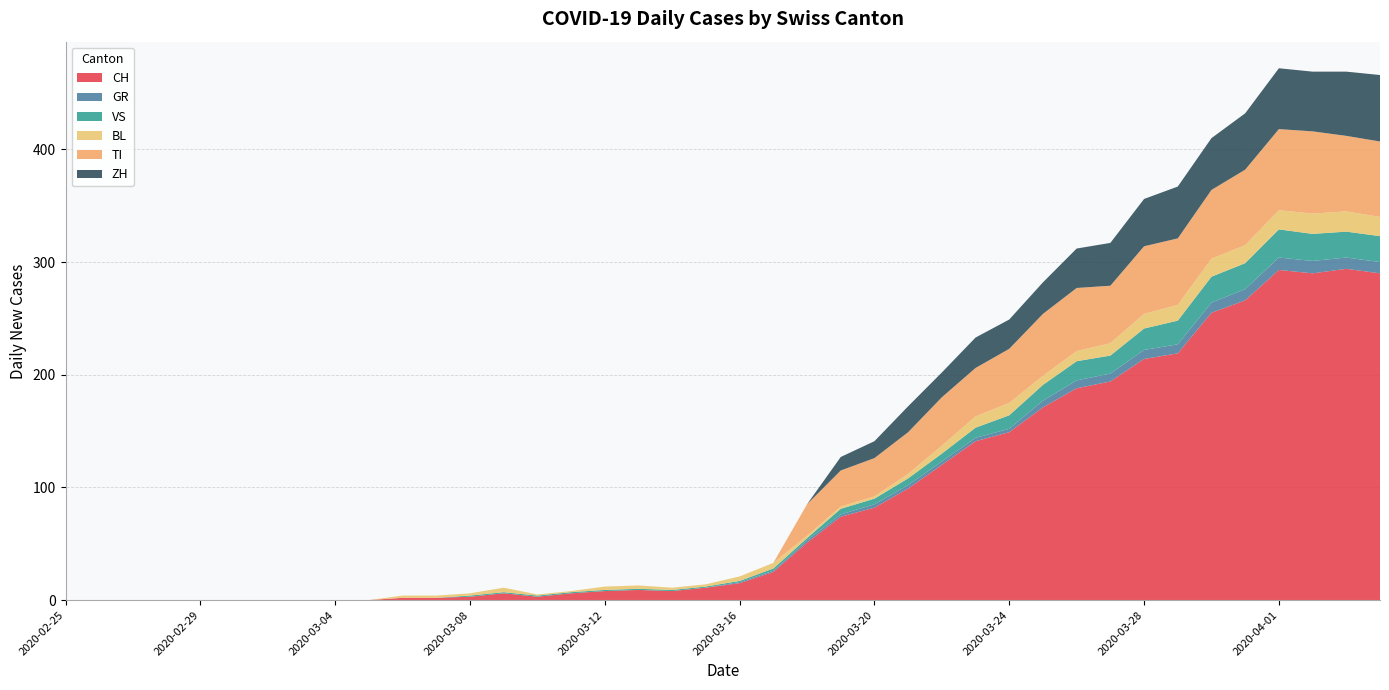

Reading left to right, extract all data points from this chart.

CH: 0	0	0	0	0	0	0	0	0	0	2	2	3	6	3	6	8	9	8	11	15	25	51	74	82	99	120	141	149	171	188	194	214	219	255	266	293	290	294	290
GR: 0	0	0	0	0	0	0	0	0	0	0	0	0	0	0	0	0	0	0	0	1	1	2	2	3	3	3	3	3	6	7	7	8	8	9	10	11	11	10	10
VS: 0	0	0	0	0	0	0	0	0	0	0	0	1	1	1	1	1	1	1	1	1	2	2	5	5	6	7	9	12	14	17	16	19	21	23	23	25	24	23	23
BL: 0	0	0	0	0	0	0	0	0	0	2	2	2	4	1	1	3	3	2	2	4	5	2	2	2	4	7	10	11	8	9	11	13	14	16	16	17	18	18	17
TI: 0	0	0	0	0	0	0	0	0	0	0	0	0	0	0	0	0	0	0	0	0	0	28	32	34	37	43	43	48	55	56	51	60	59	61	67	72	73	67	67
ZH: 0	0	0	0	0	0	0	0	0	0	0	0	0	0	0	0	0	0	0	0	0	0	0	12	15	23	22	27	26	28	35	38	42	46	46	50	54	53	57	59